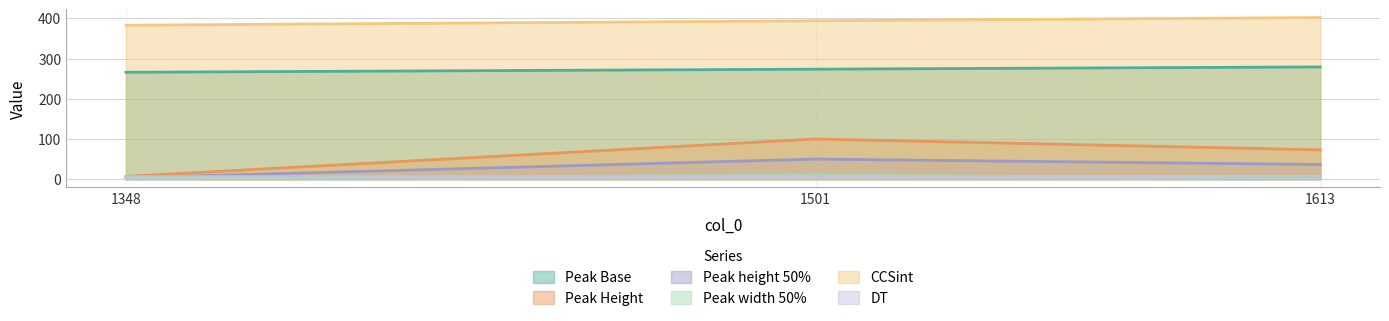

Rank the series at 1501 from highest to lowest value.

CCSint, Peak Base, Peak Height, Peak height 50%, Peak width 50%, DT